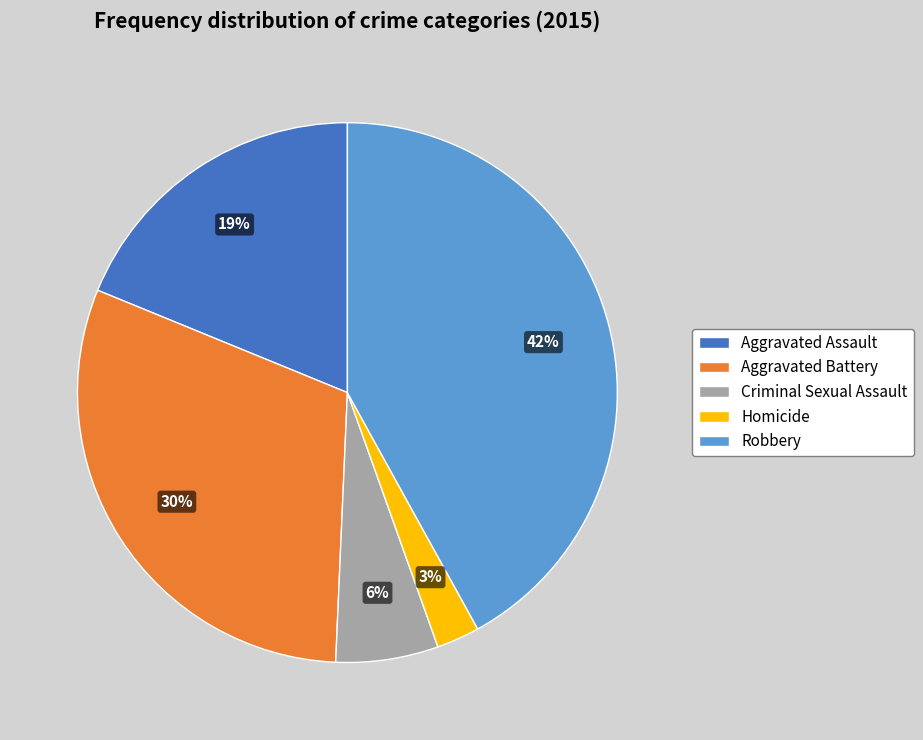

To the nearest percent, what is the combined percentage of Aggravated Assault and Robbery?

61%